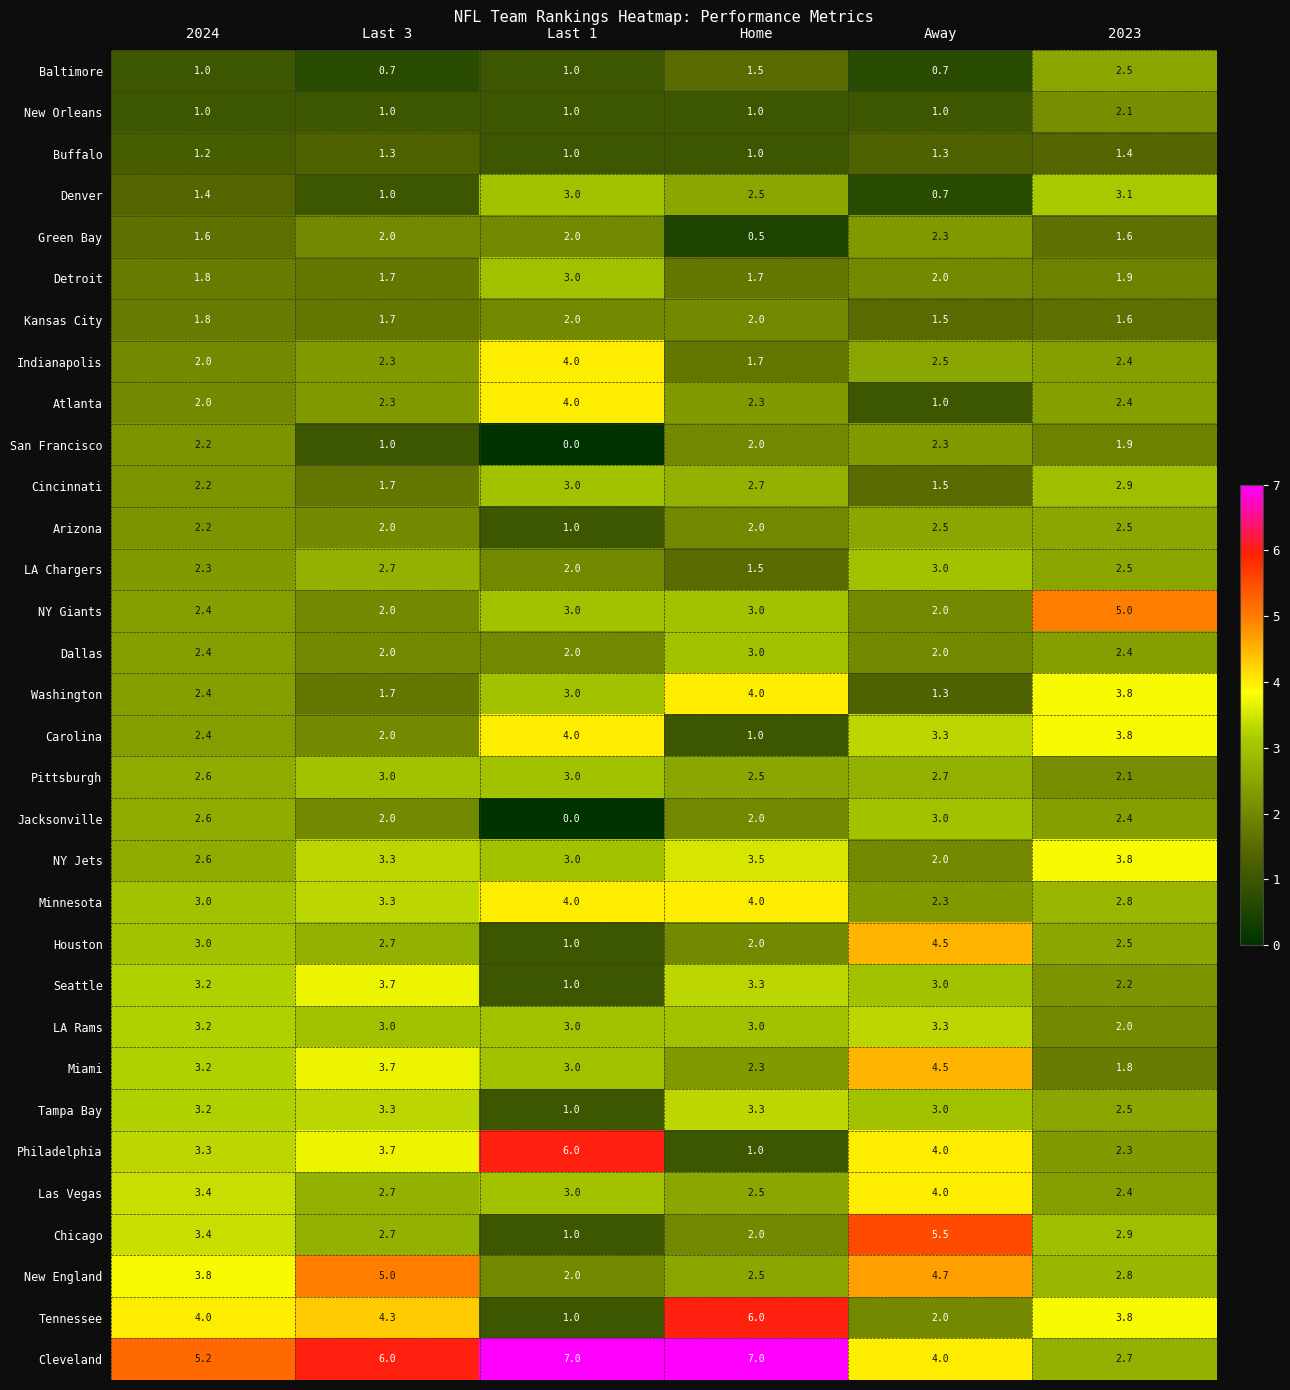

The Jacksonville series shows 2.0 at Home. True or false?

True